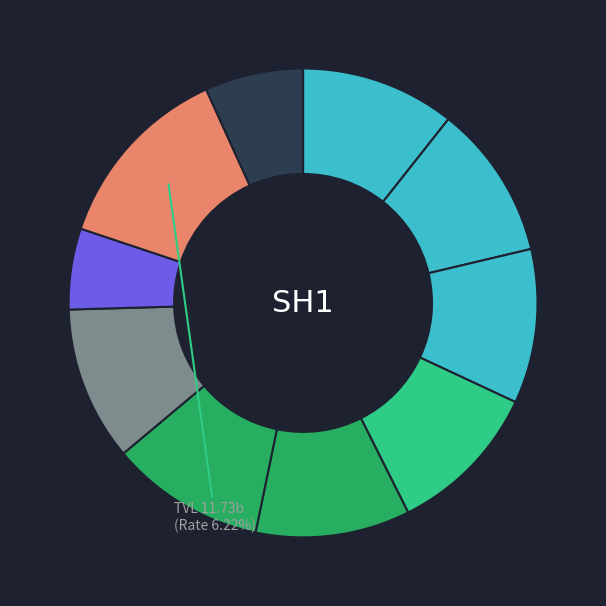

Between L3 and L2, which is larger?

L3